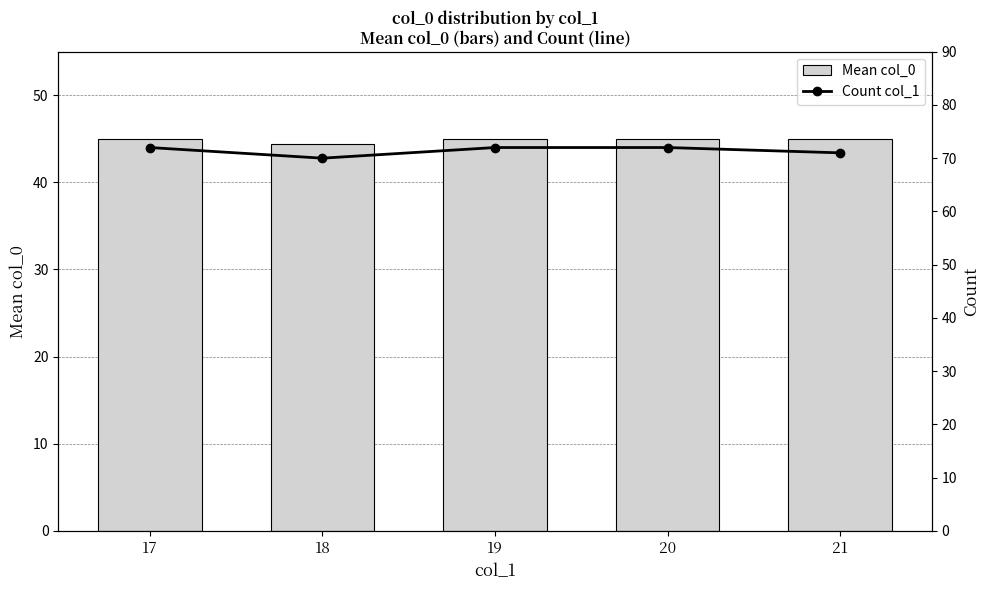

What is the difference between the Mean col_0 values at 18 and 21?

0.6